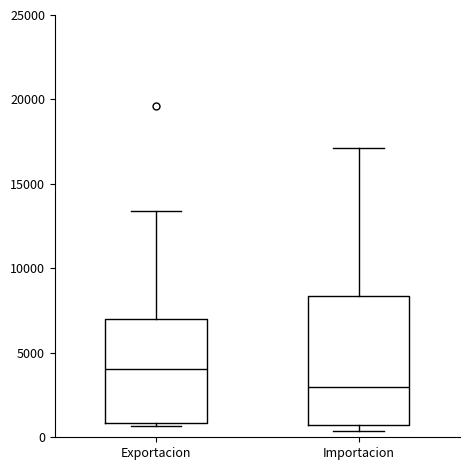

Where is the upper edge of the box for Importacion on the y-axis? The values are not printed on the chart, so give them approximately, as read against the axis.

8500